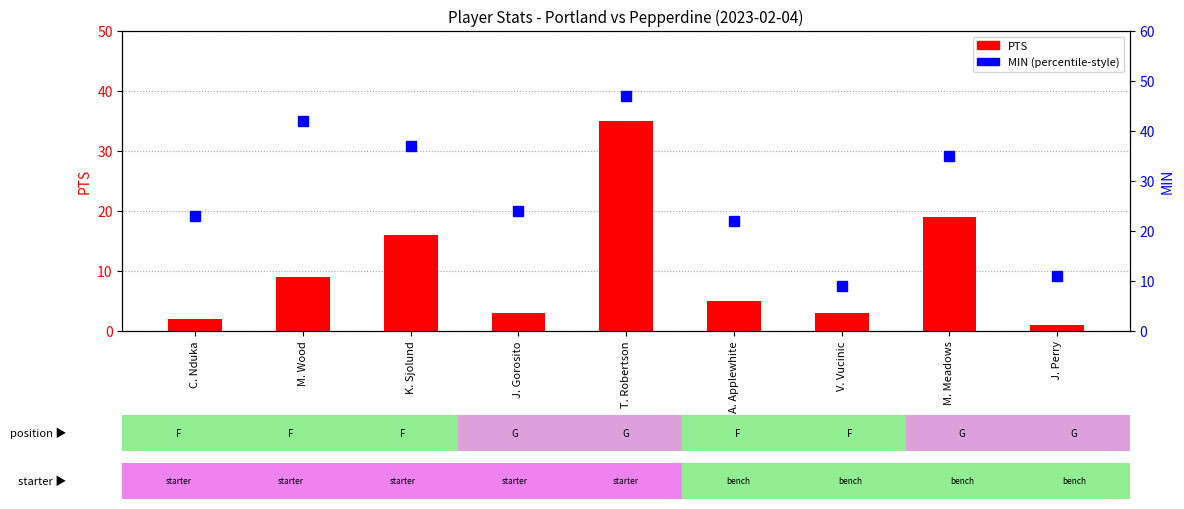

At M. Meadows, list the series in order from largest to smallest.

MIN, PTS